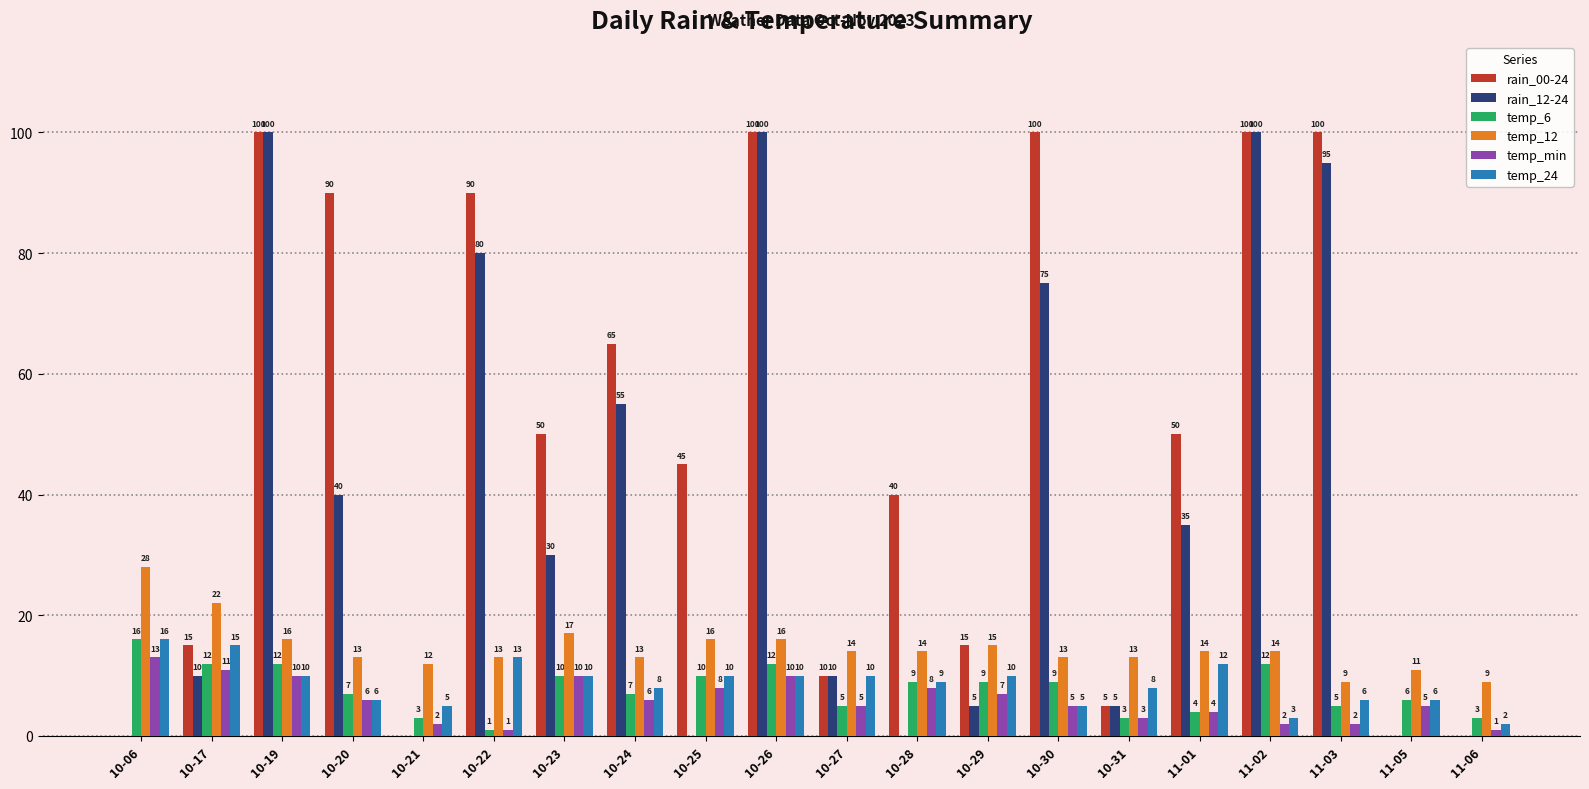

True or false: temp_6 has a value of 10 at 10-23.

True